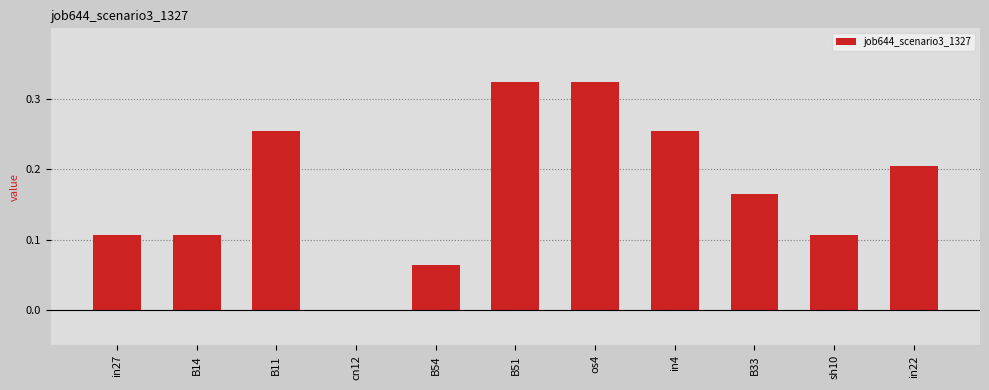

The value at os4 is 0.2. True or false?

False